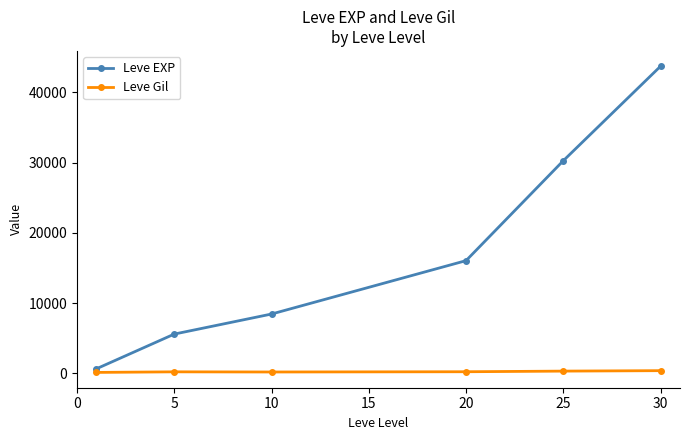

What is the difference between the maximum and minimum values in the Leve Gil series?

249.0